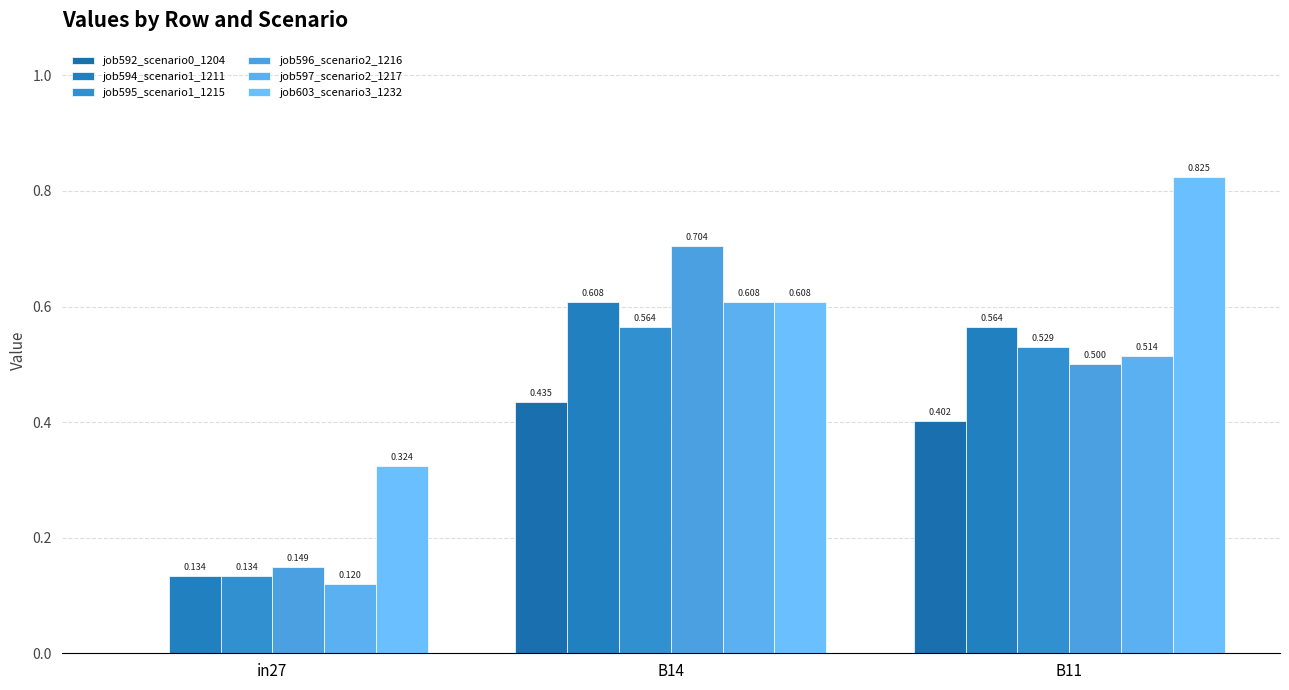

Is it true that job592_scenario0_1204 equals 0.3 at in27?

False